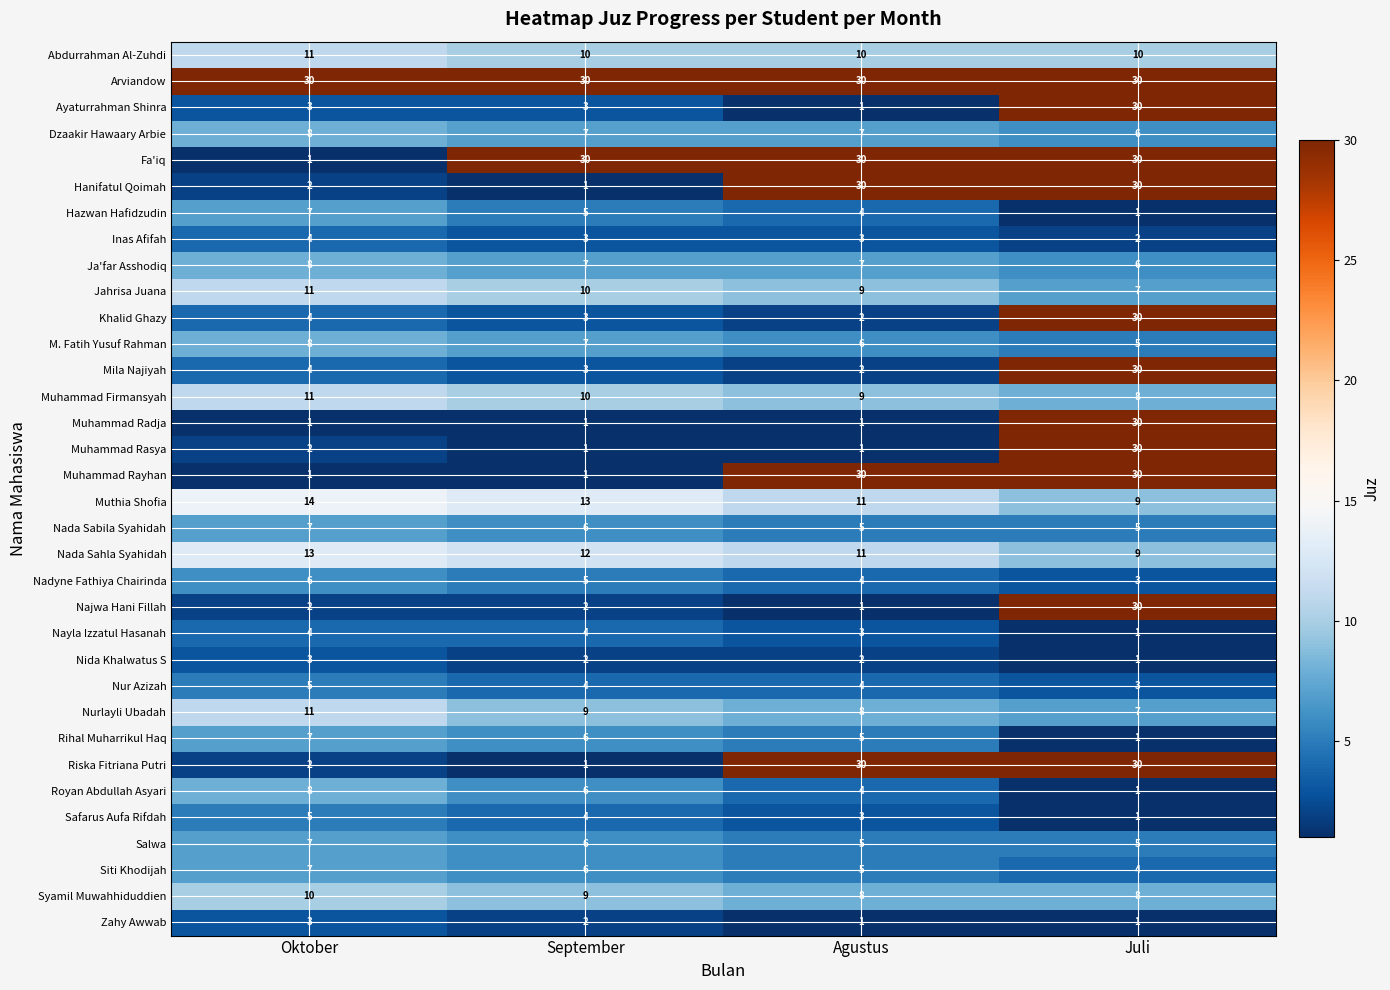

What is the sum of all Arviandow values?

120